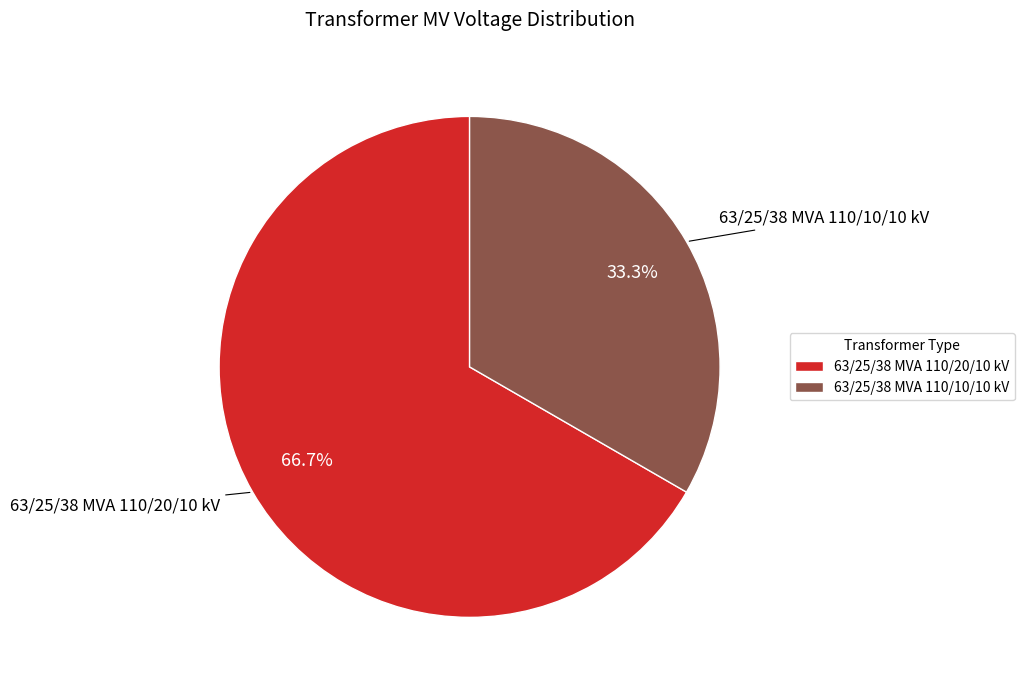

What percentage do 63/25/38 MVA 110/20/10 kV and 63/25/38 MVA 110/10/10 kV together represent?

100.0%